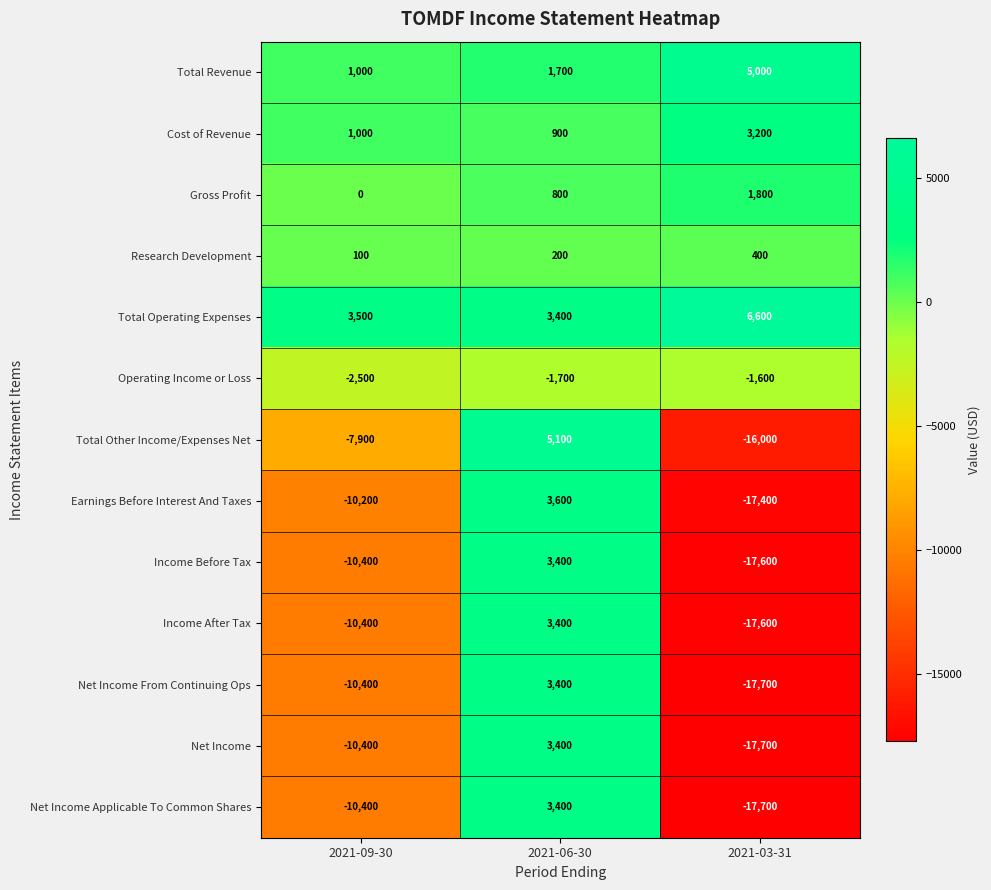

Rank the categories by Net Income From Continuing Ops value from lowest to highest.

2021-03-31, 2021-09-30, 2021-06-30